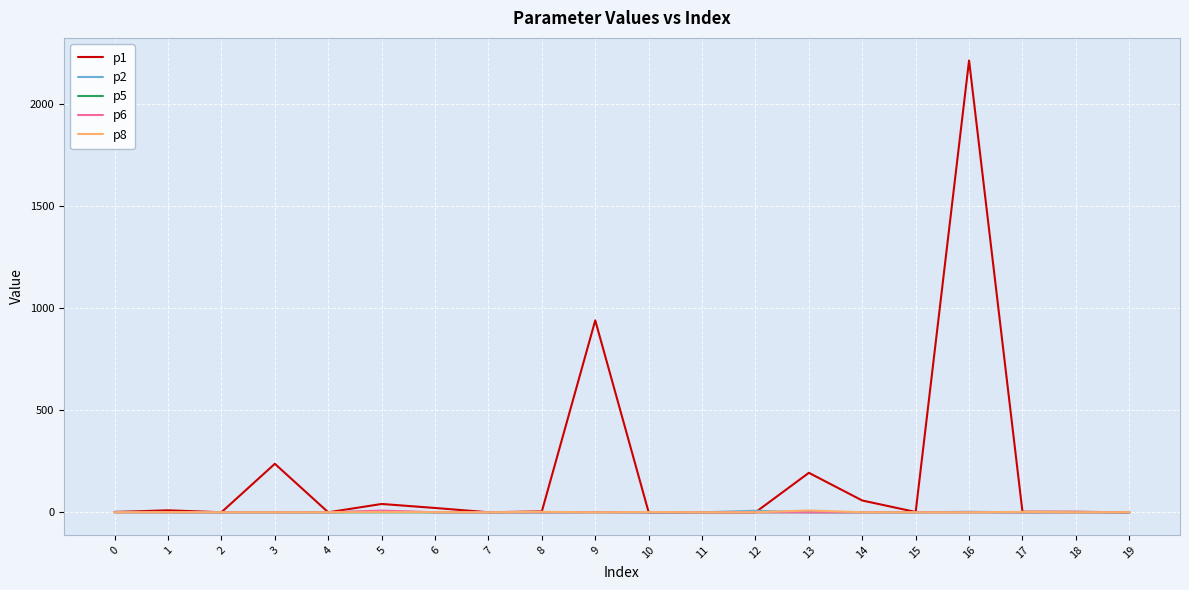

What is the sum of the p2 values at 12 and 18?

8.0